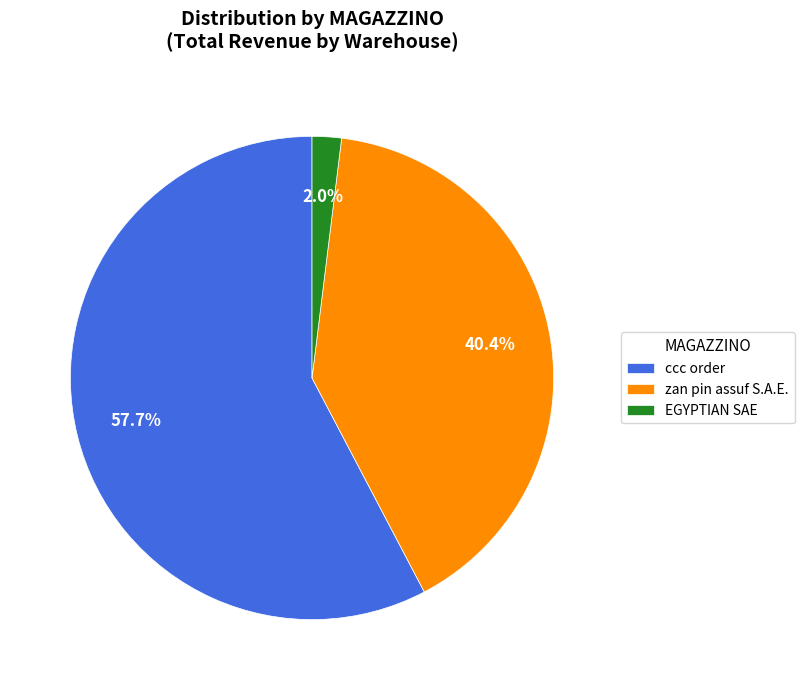

Which slice is the largest?

ccc order